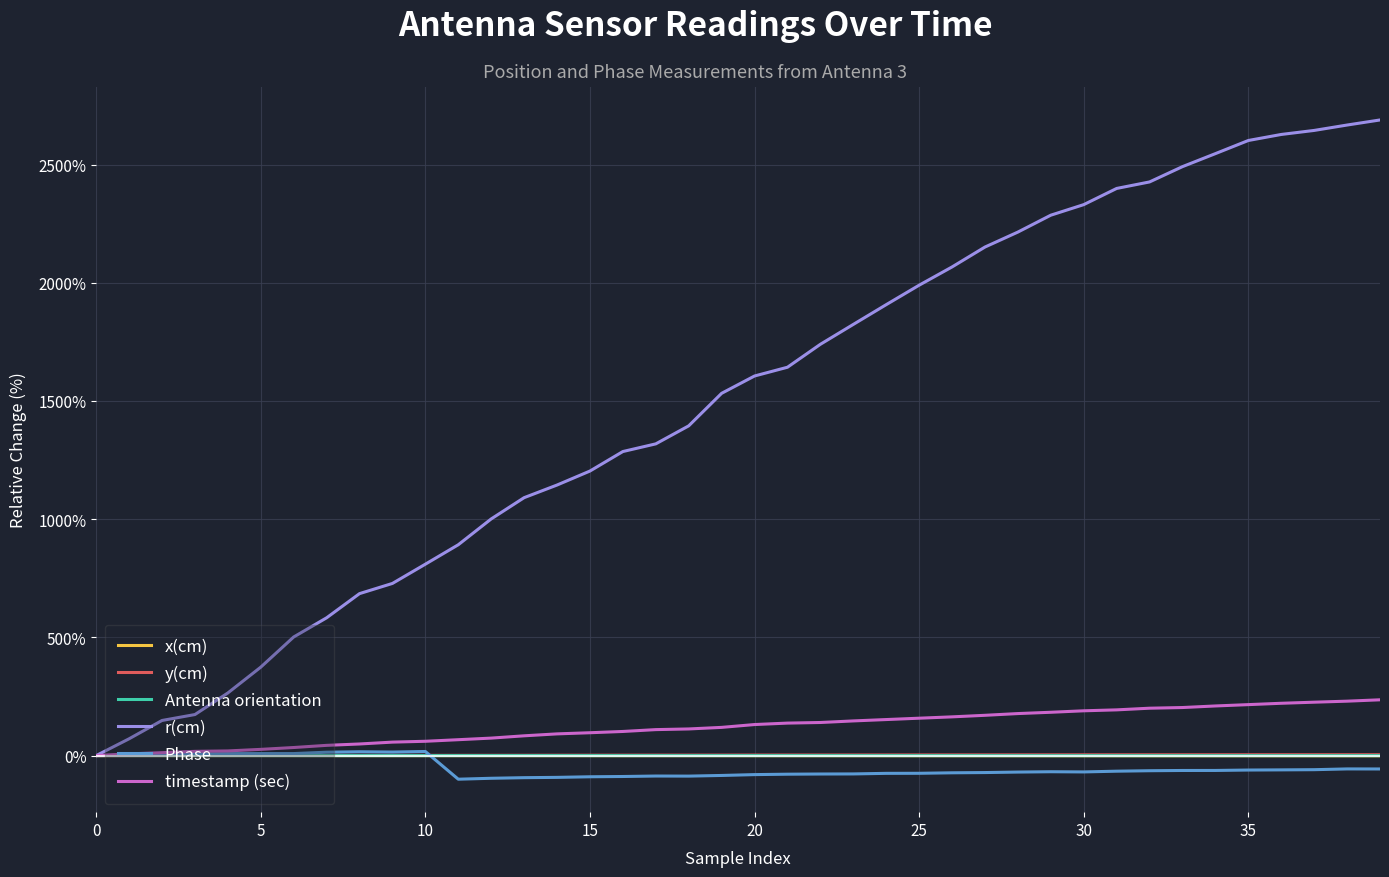

Which series has the largest range (max minus min)?

r(cm)